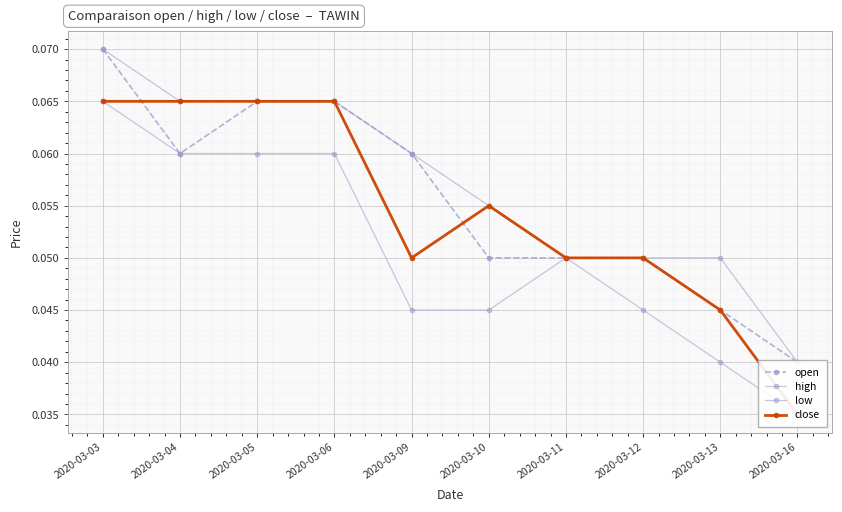

What is the total value across all series at 2020-03-13?

0.2